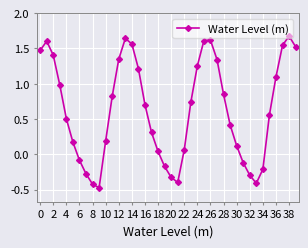

What is the value of the 34th point from the left?

-0.4